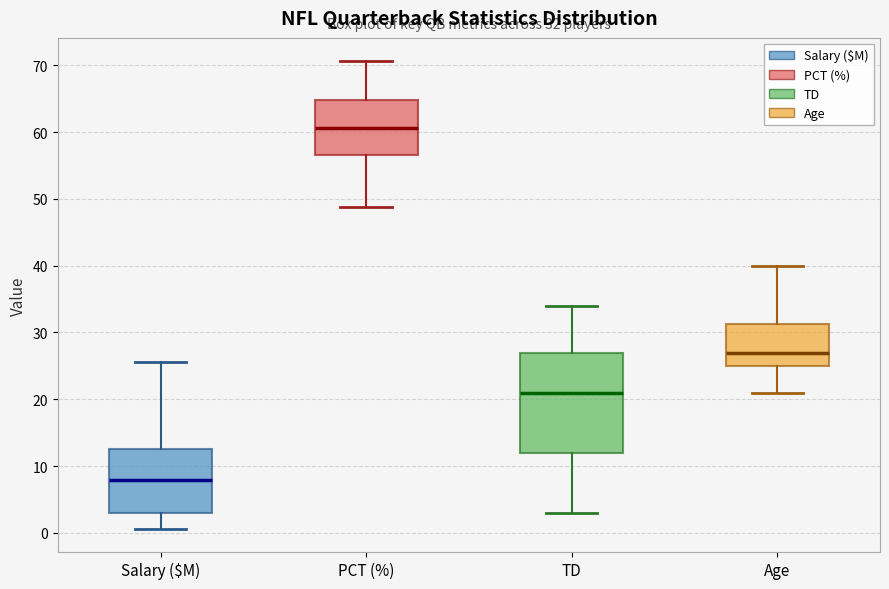

Which box has the lowest median line?

Salary ($M)